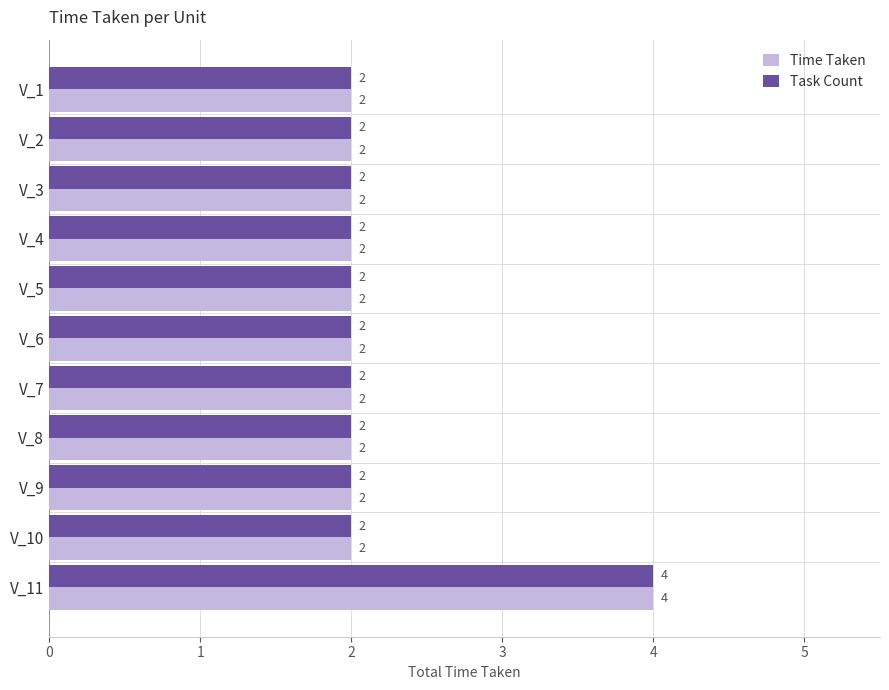

How many values in the Task Count series exceed 2?

1